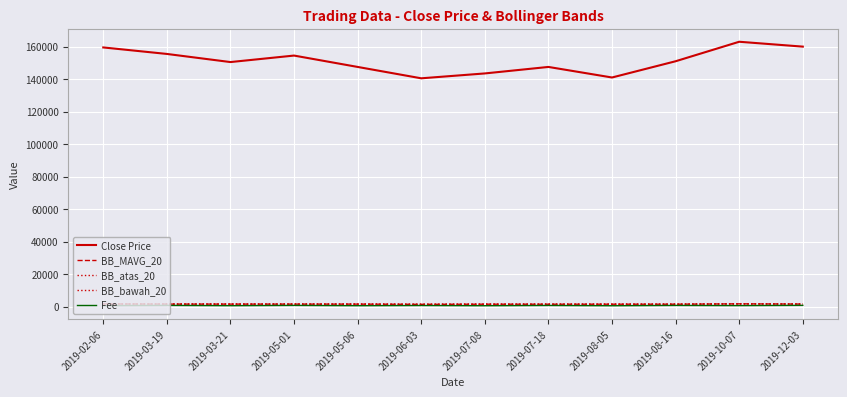

List the labels in order of Fee value, smallest first.

2019-08-05, 2019-07-08, 2019-05-06, 2019-03-21, 2019-02-06, 2019-10-07, 2019-06-03, 2019-07-18, 2019-08-16, 2019-05-01, 2019-03-19, 2019-12-03